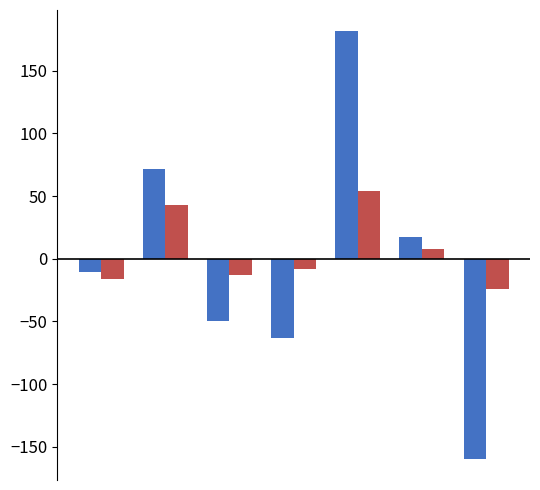

How many groups of bars are there?

7